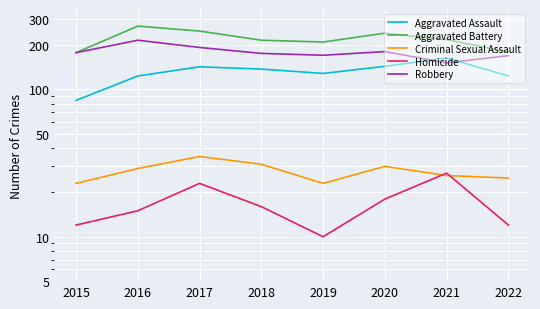

What are all the series names shown in the legend?

Aggravated Assault, Aggravated Battery, Criminal Sexual Assault, Homicide, Robbery